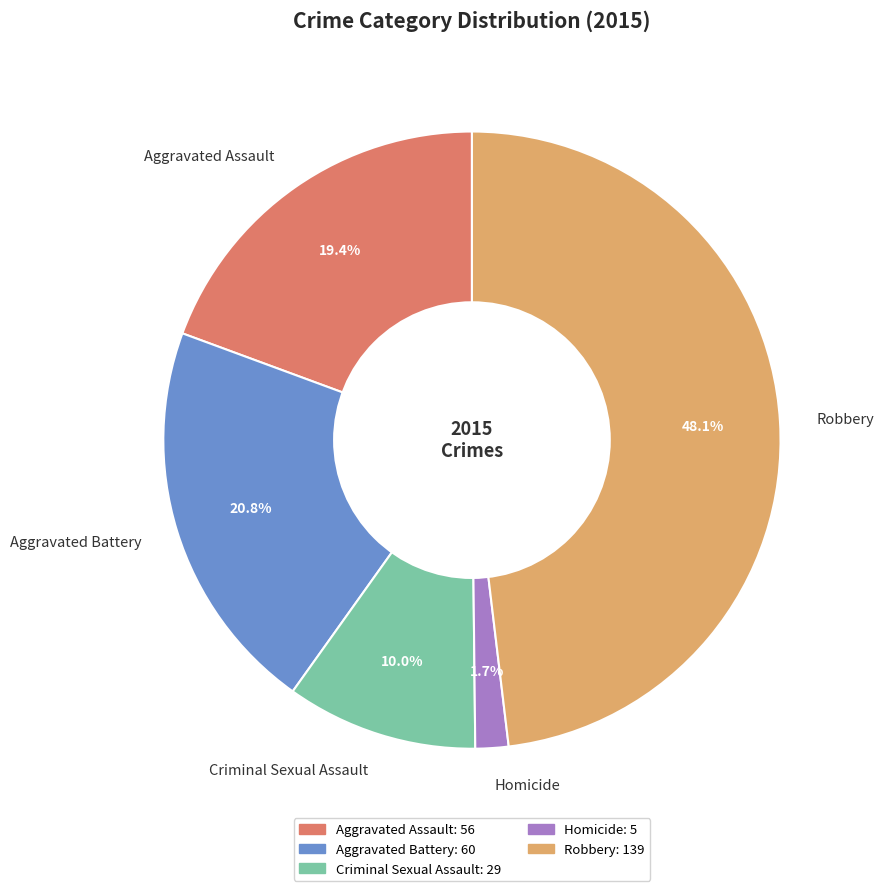

To the nearest percent, what percentage of the pie is Criminal Sexual Assault?

10%